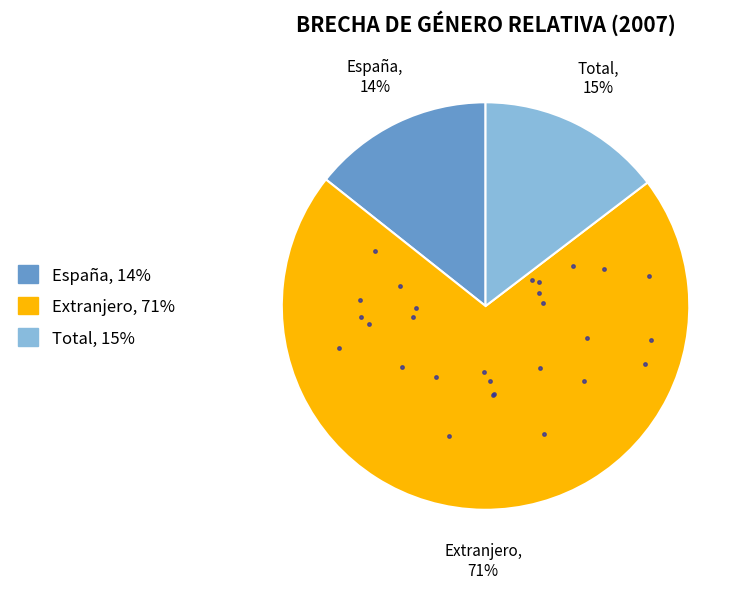

Is it true that España is 20% of the pie?

False